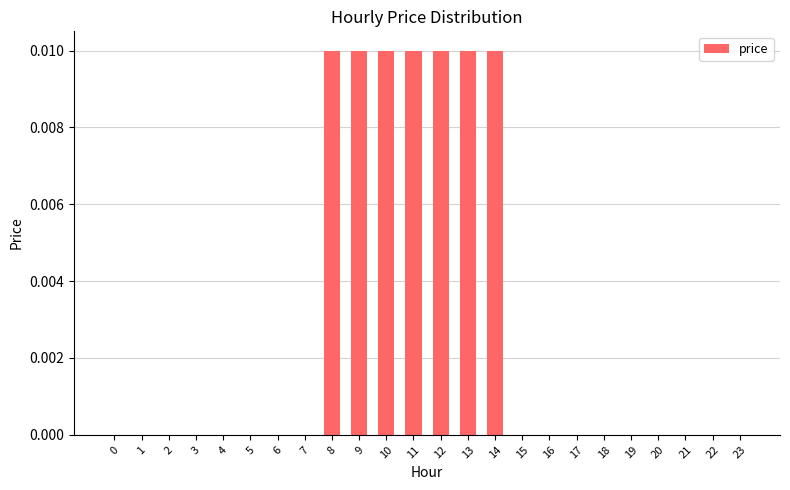

The chart shows a value of 0.0 at 10. True or false?

True